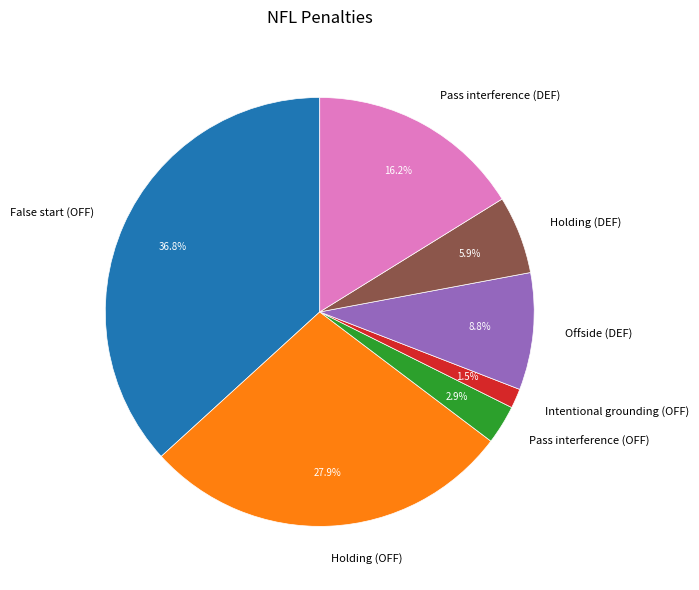

Is it true that False start (OFF) is 31% of the pie?

False